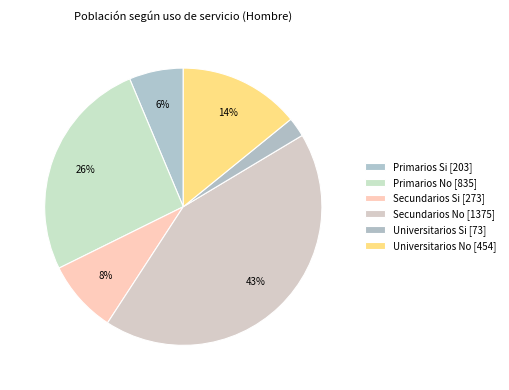

What is the smallest slice in the pie chart?

Universitarios Si